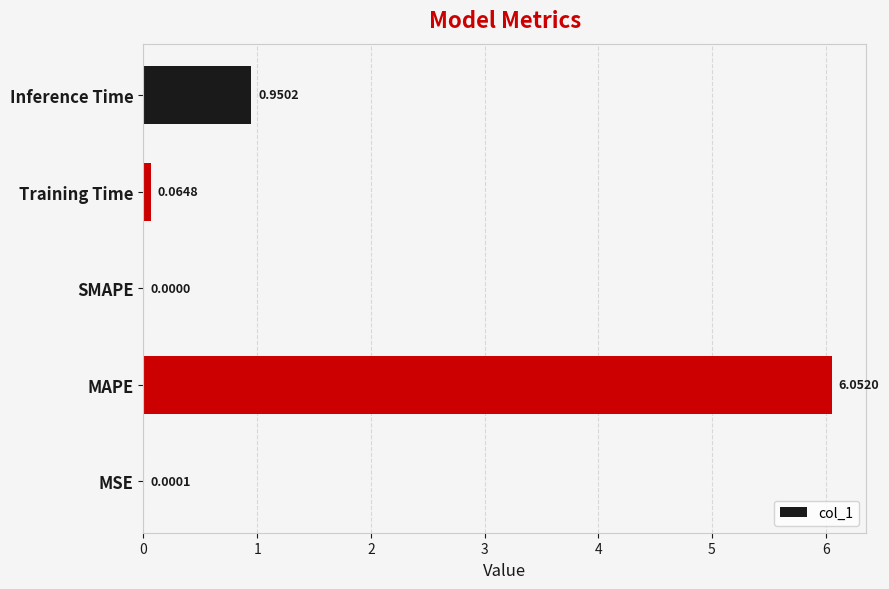

What is the sum of all values?

7.1